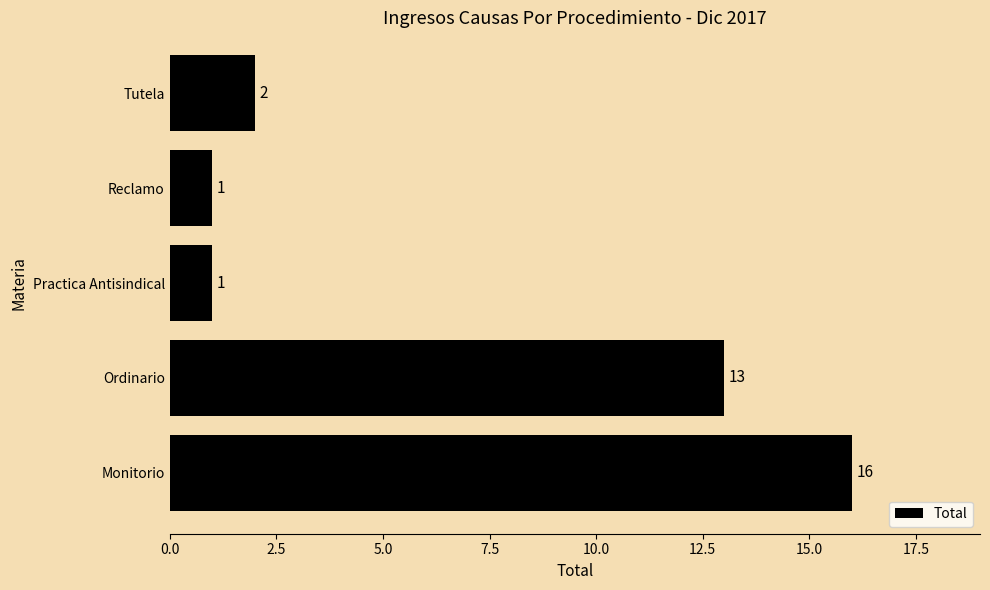

What is the sum of all values?

33